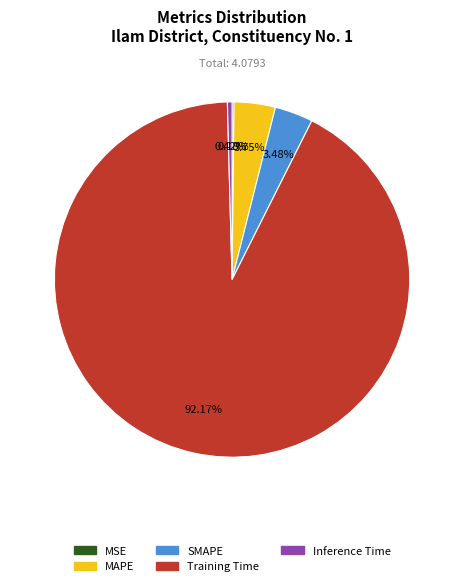

The Training Time slice represents 85% of the pie. True or false?

False